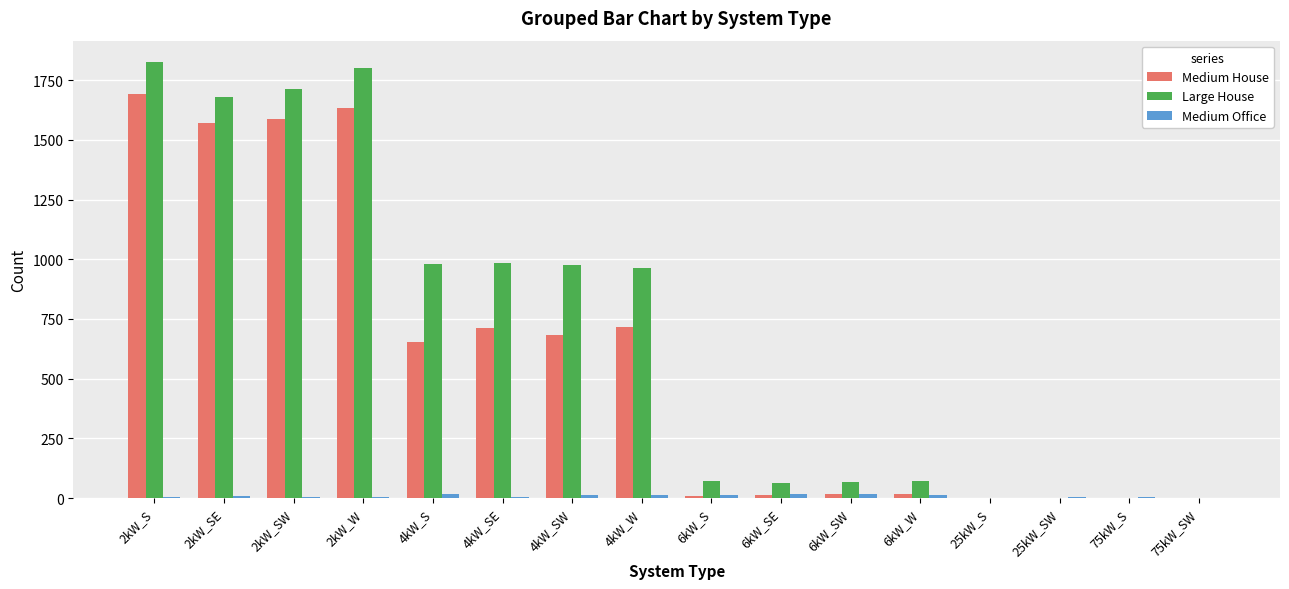

Which series has the largest range (max minus min)?

Large House